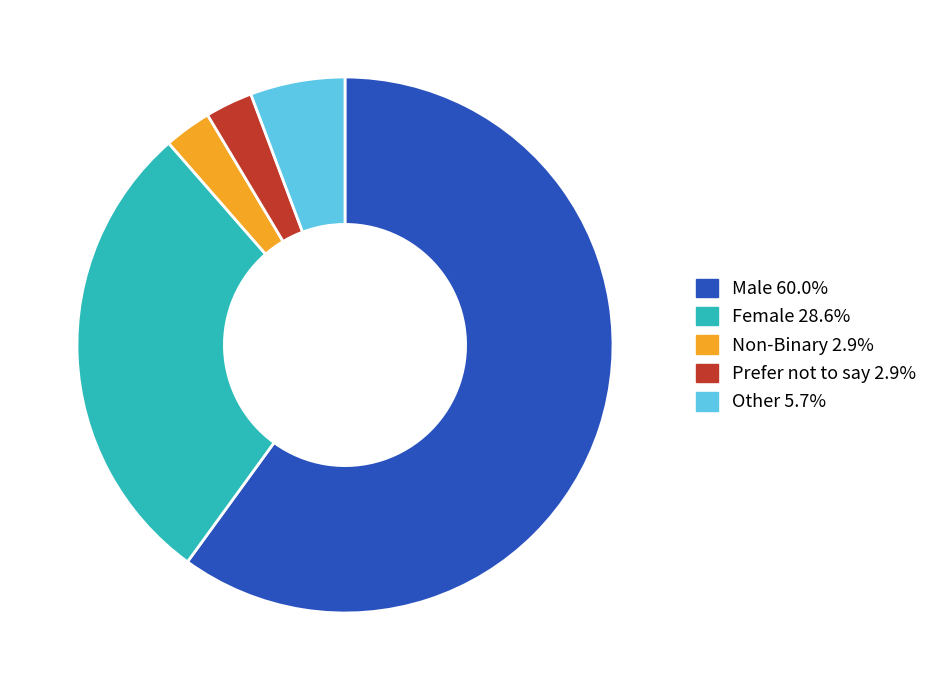

What is the largest slice in the pie chart?

Male